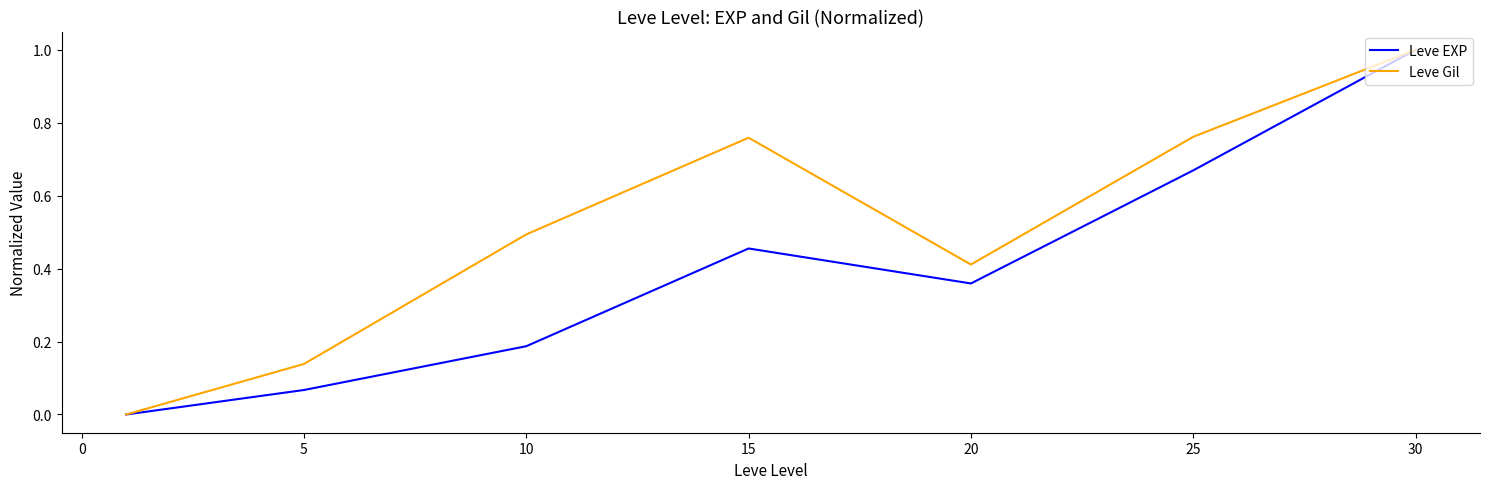

Which series has the largest total across all categories?

Leve Gil